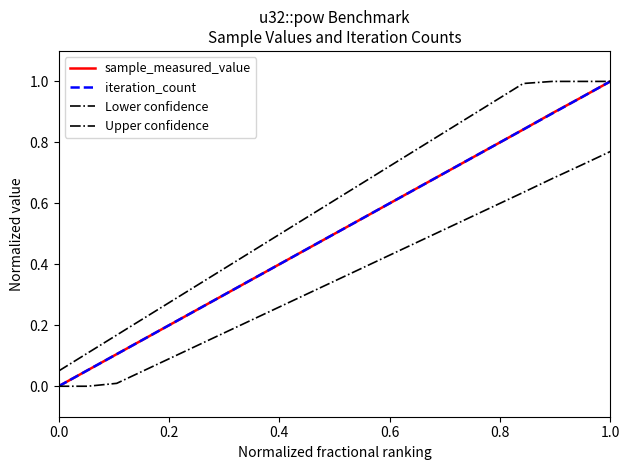

True or false: Lower confidence has more than 2 interior local peaks.

False